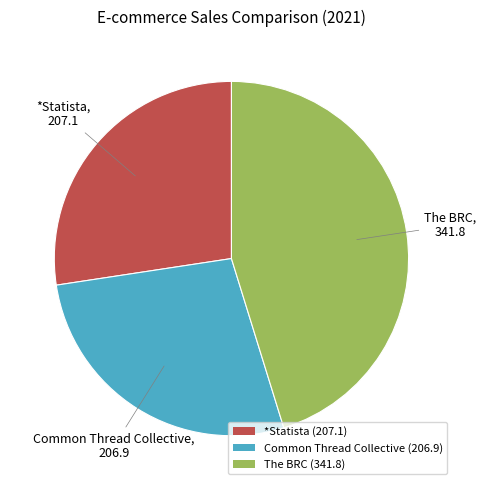

Is it true that *Statista is 27% of the pie?

True